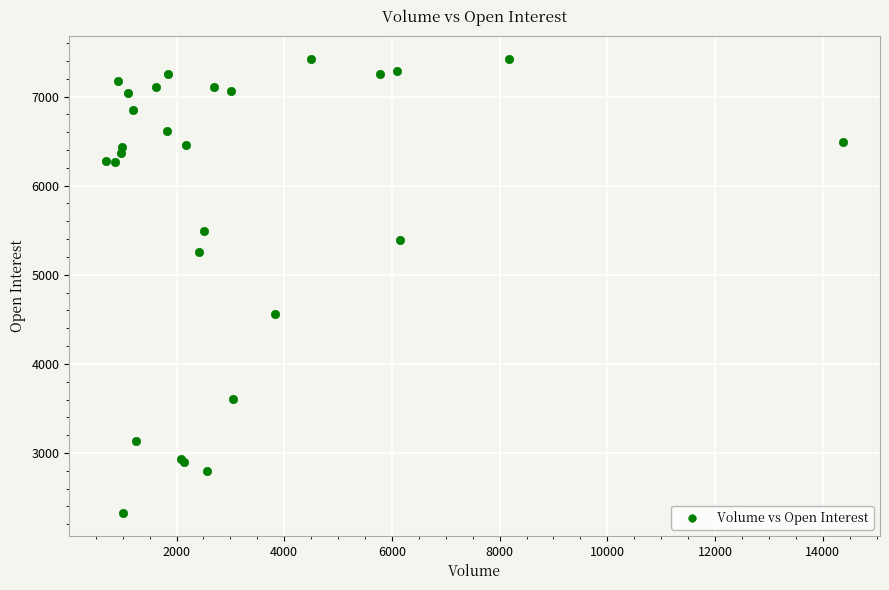

What Y value in the scatter plot is closest to 4873?

4562